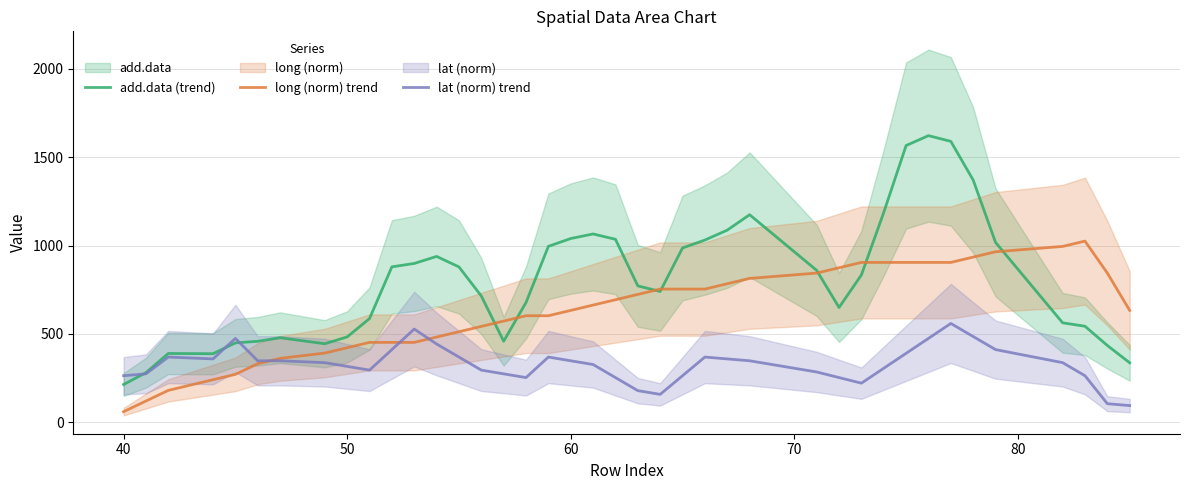

How many intersections are there between add.data (trend) and lat (norm) trend?

3